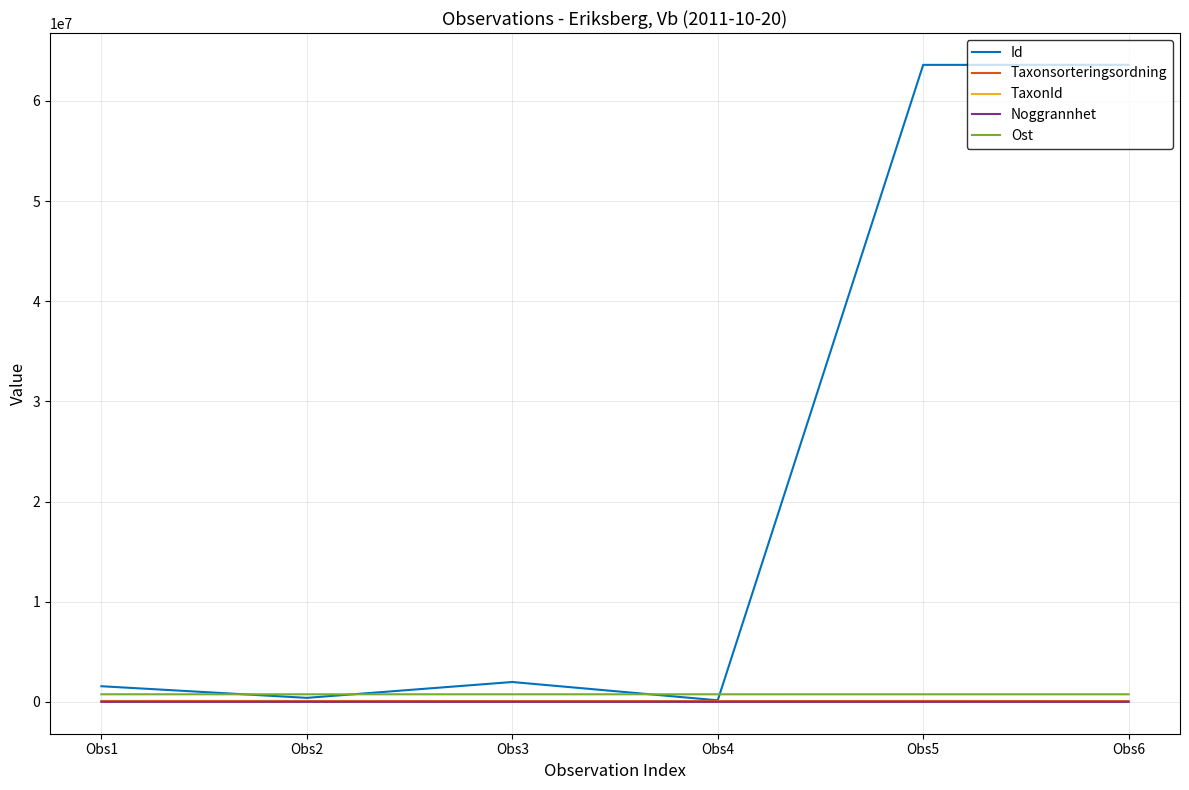

What is the maximum value for Id?

63604462